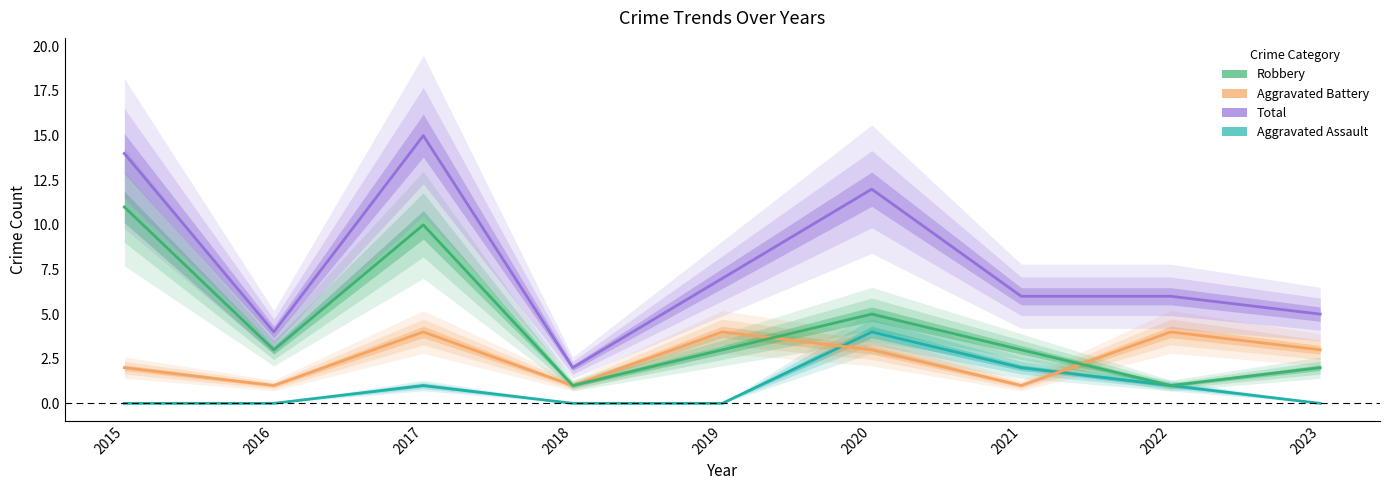

How many series are shown in this chart?

4